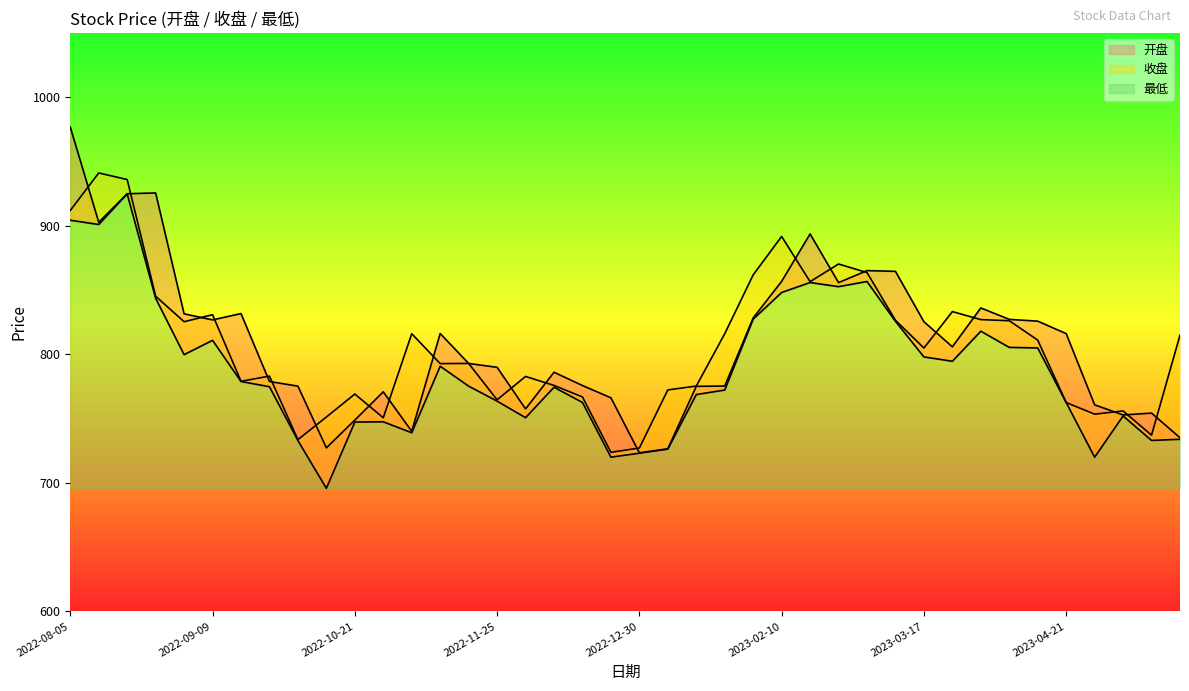

True or false: 开盘 and 最低 cross at least once.

False